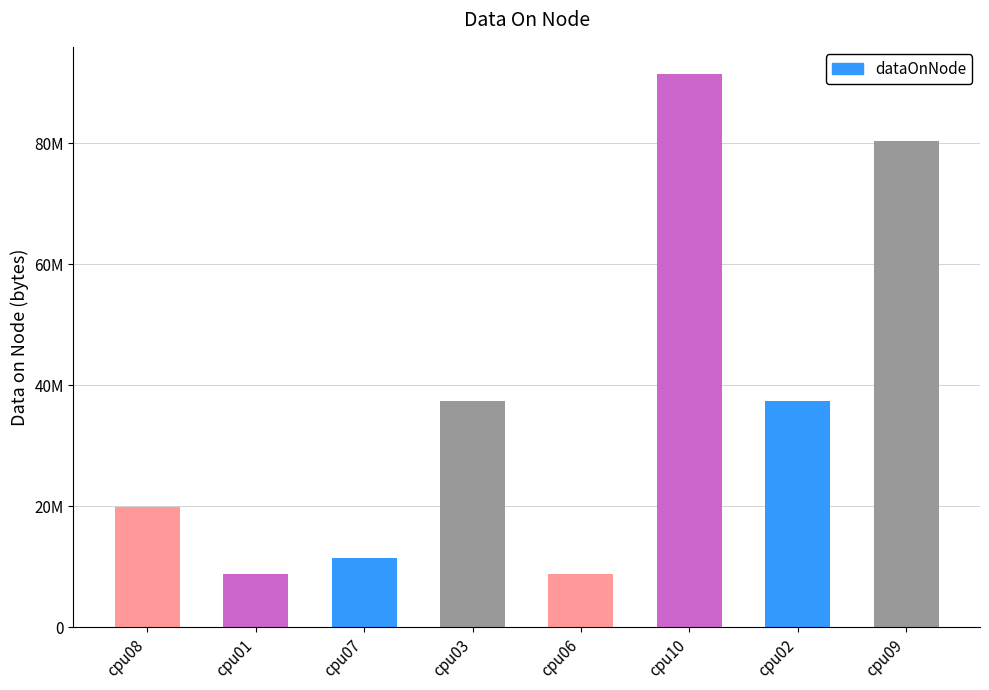

Which has a higher value, cpu02 or cpu01?

cpu02